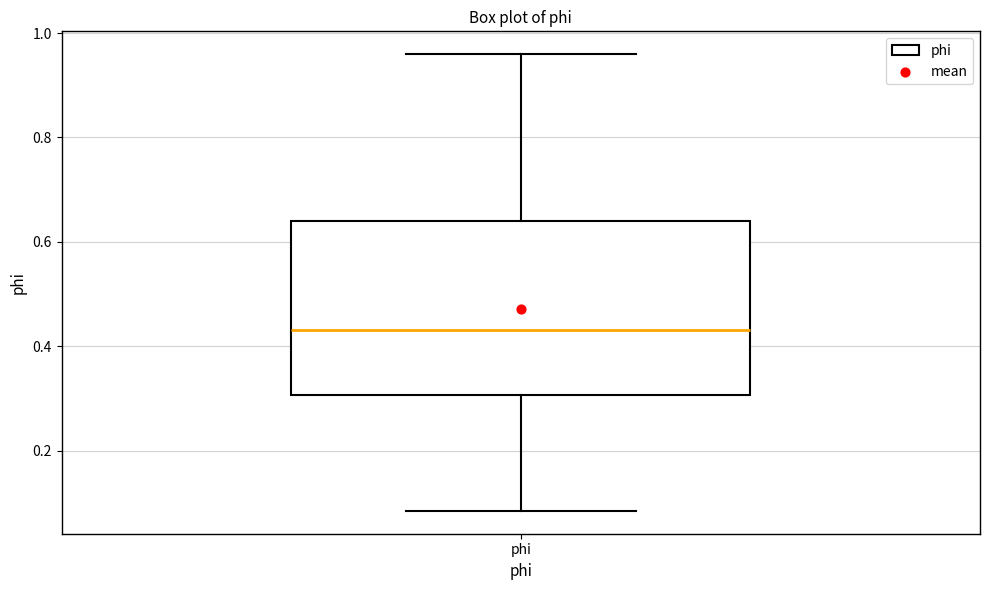

Where does the lower whisker of the box for phi end on the y-axis? The values are not printed on the chart, so give them approximately, as read against the axis.

0.08